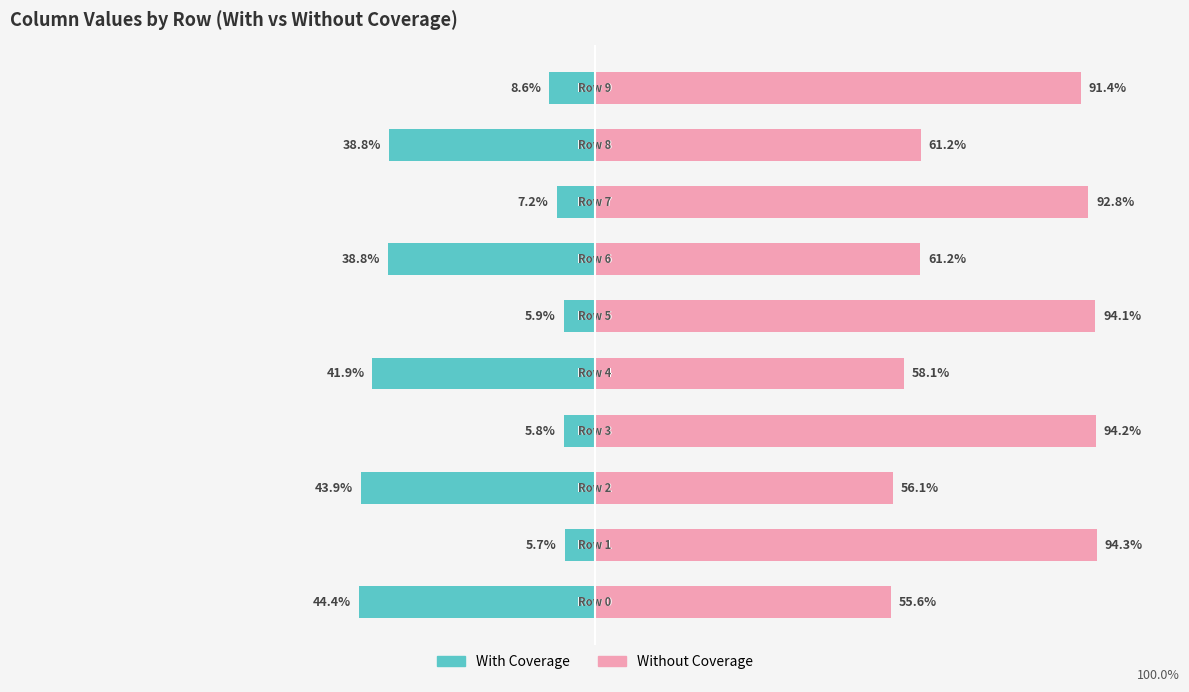

Reading left to right, list all the values displayed in this chart.

With Coverage: -44.4	-5.7	-43.9	-5.8	-41.9	-5.9	-38.8	-7.2	-38.8	-8.6
Without Coverage: 55.6	94.3	56.1	94.2	58.1	94.1	61.2	92.8	61.2	91.4